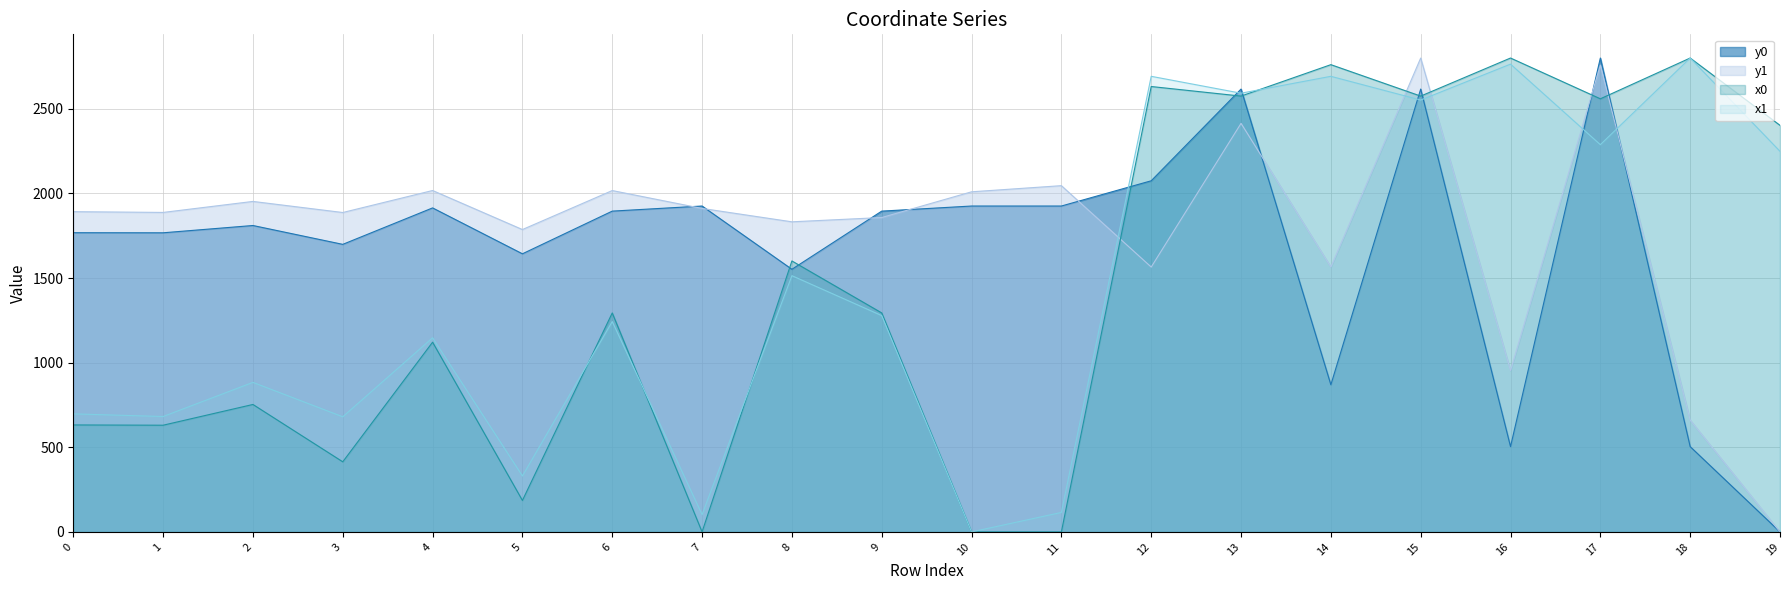

What is the sum of all x1 values?

29301.8